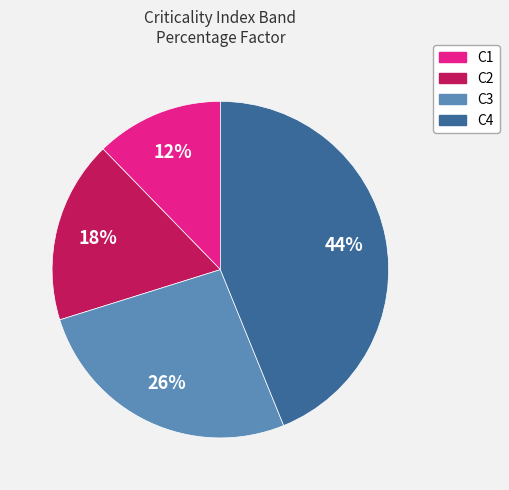

Does C4 account for over 50% of the chart?

No